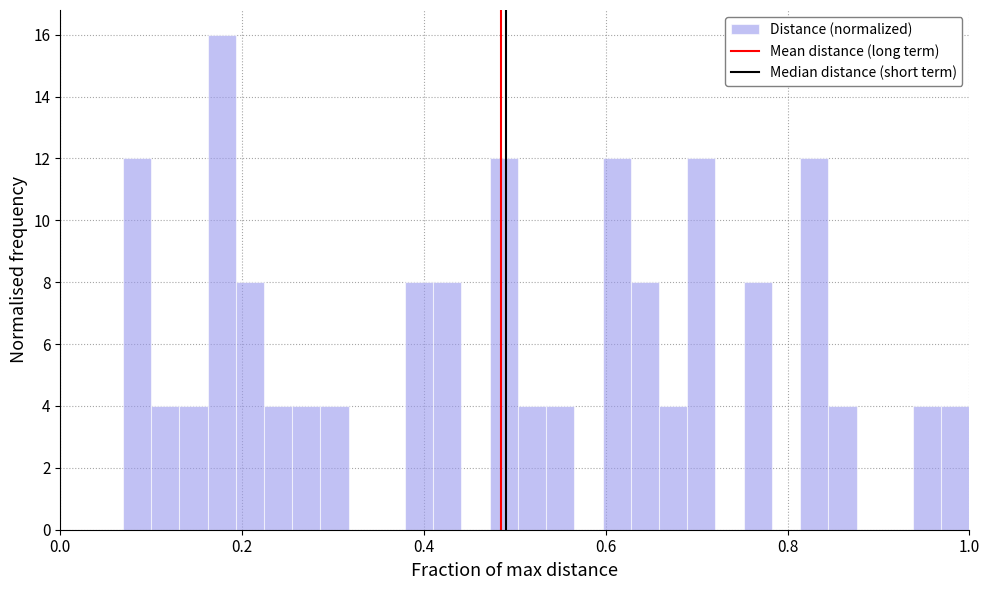

Read against the x-axis, roughly where is the centre of the tallest bar?

0.18